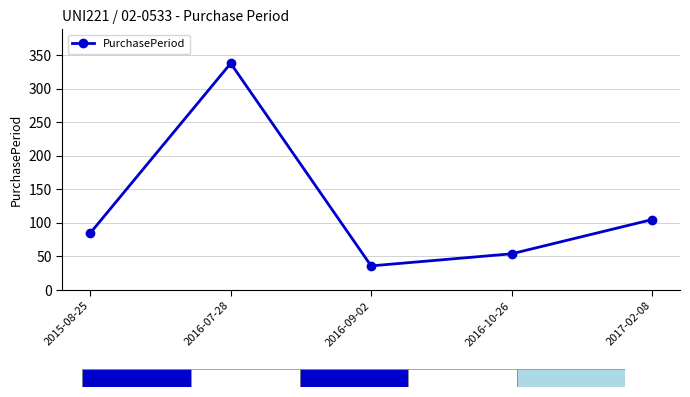

At which label is the value closest to 187?

2017-02-08